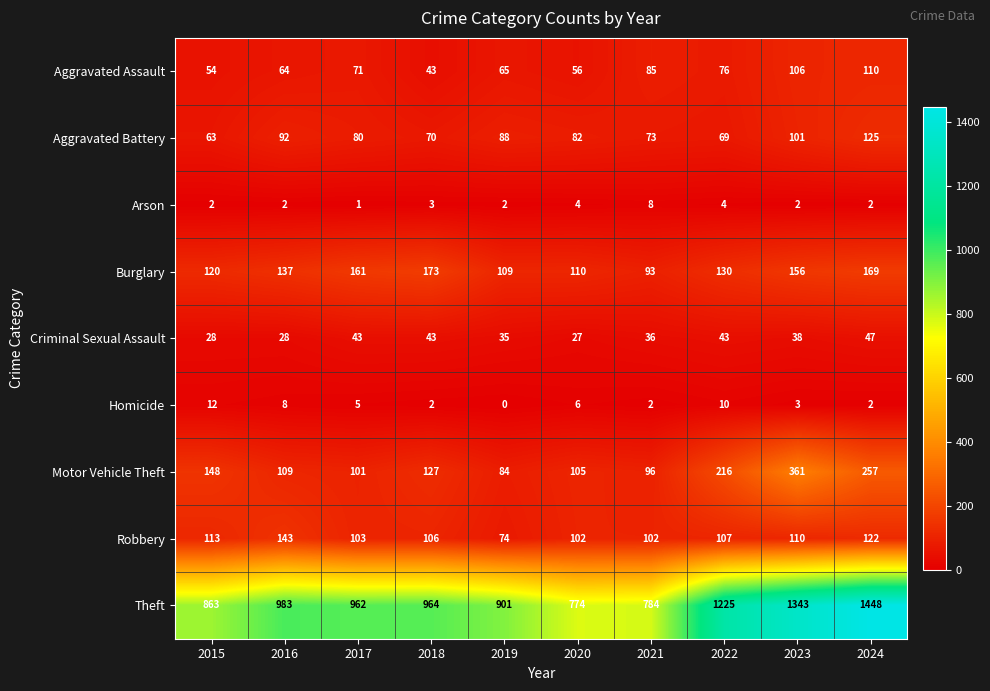

At which label is Motor Vehicle Theft closest to 222?

2022